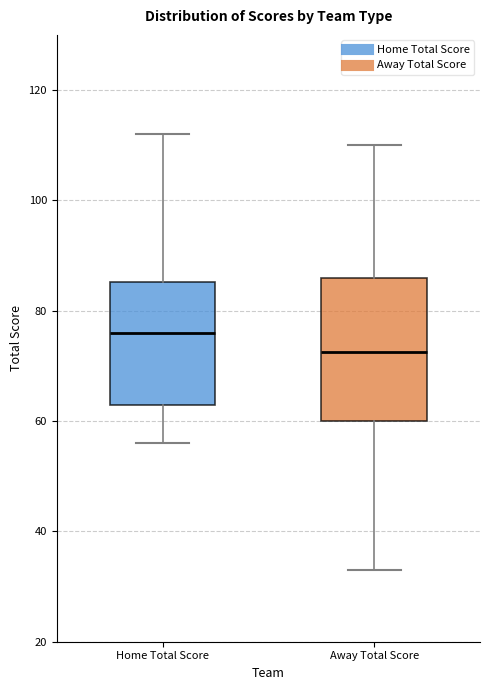

Reading left to right, transcribe this box plot: for each box, give where its median line is, the range the box spans, and where its two whiskers end, as read against the y-axis. The values are not printed on the chart, so give them approximately, as read against the axis.

Home Total Score: median 76, box 64 to 86, whiskers 56 to 112
Away Total Score: median 72, box 60 to 86, whiskers 34 to 110